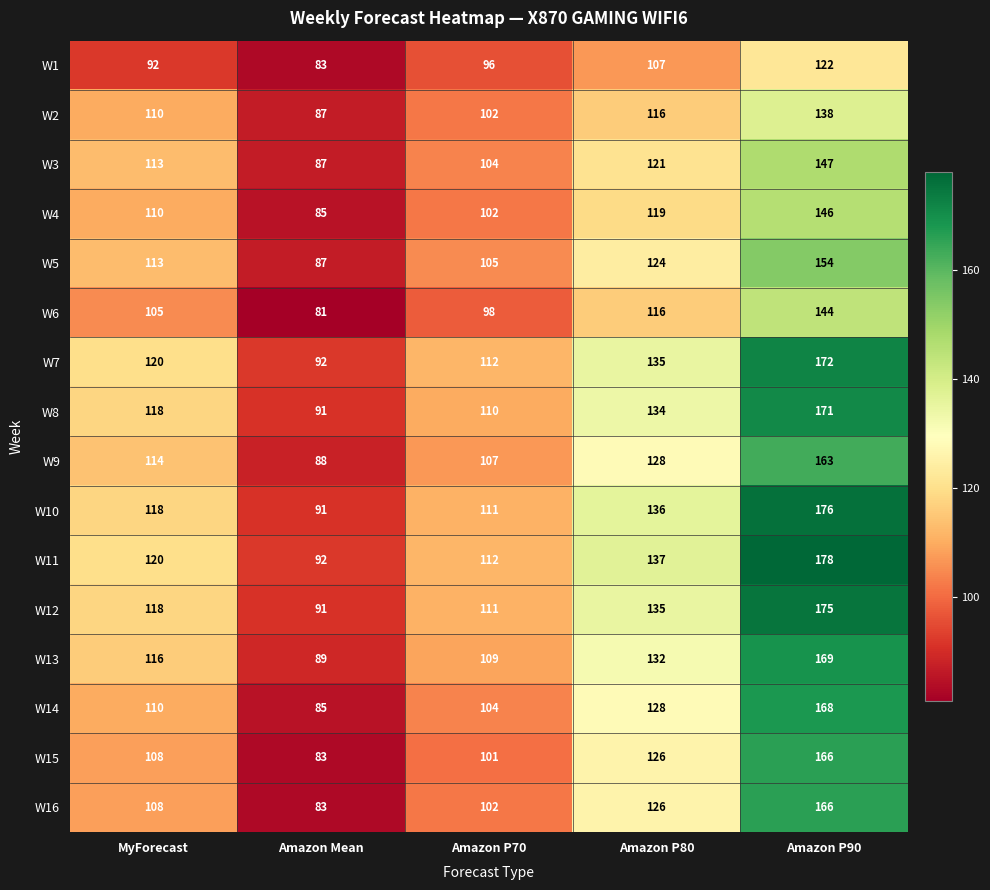

What is the spread (max minus min) of values at Amazon P90?

56